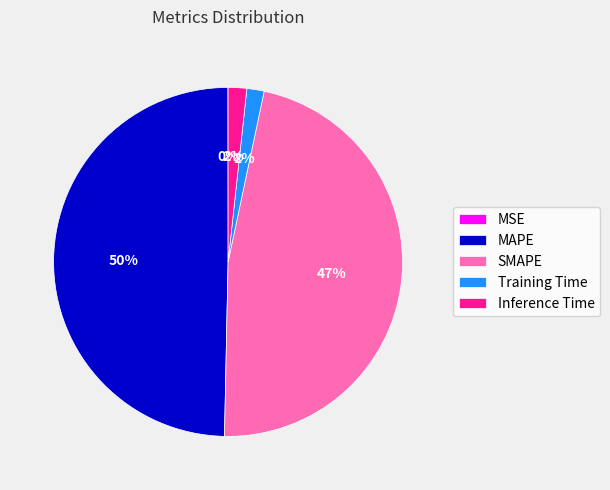

Is it true that SMAPE is 47% of the pie?

True